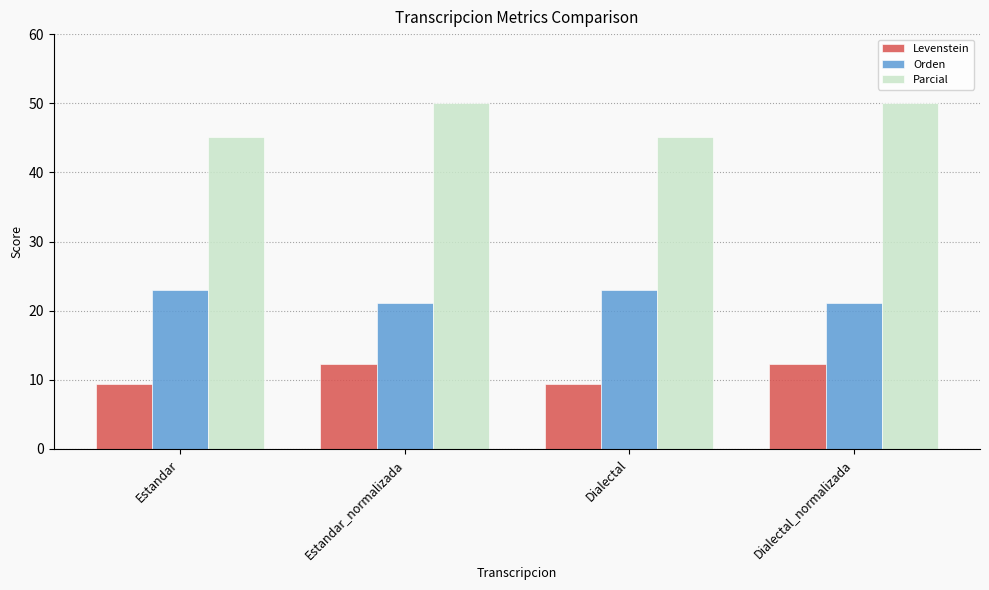

Rank the series at Estandar_normalizada from lowest to highest value.

Levenstein, Orden, Parcial